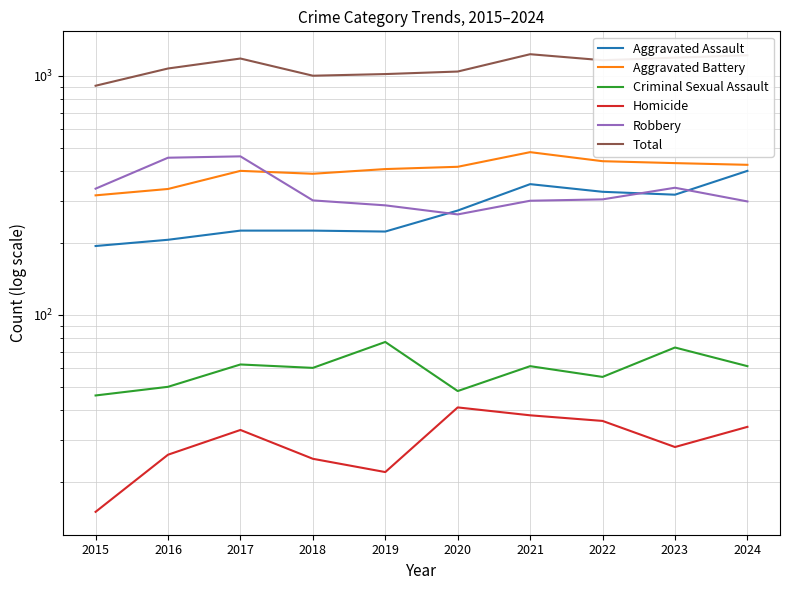

In Aggravated Assault, how many points are higher than both neighbors (excluding endpoints)?

1